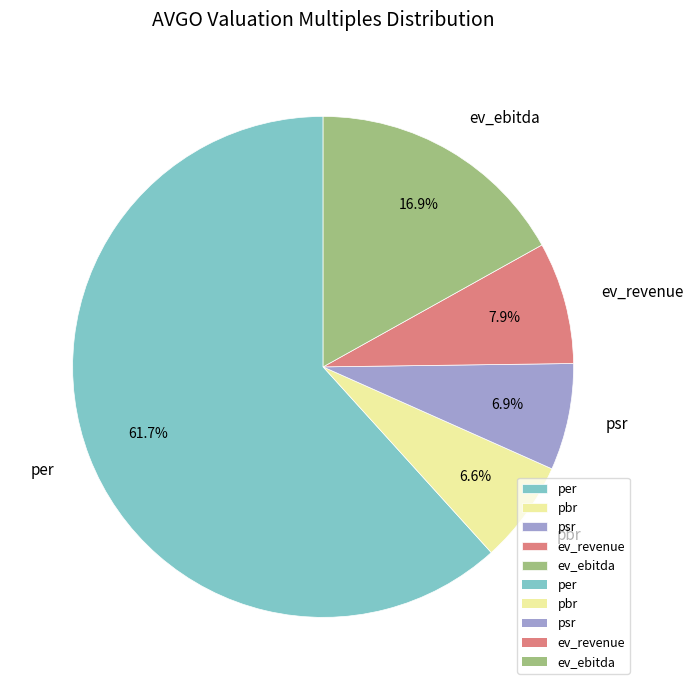

Is it true that pbr is 7% of the pie?

True